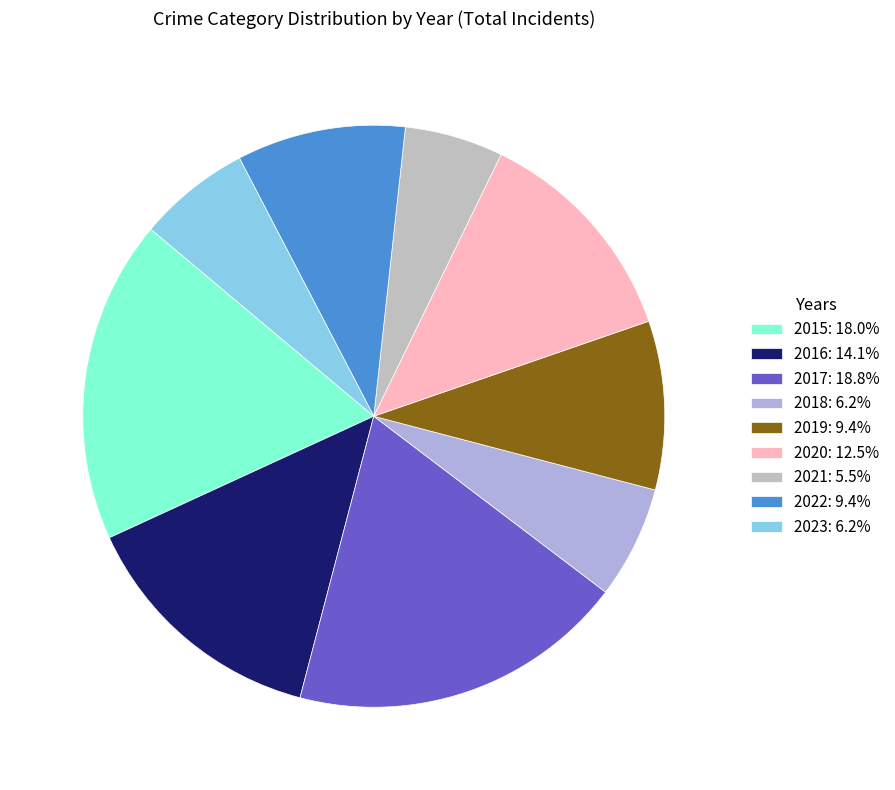

How many segments does this pie chart have?

9